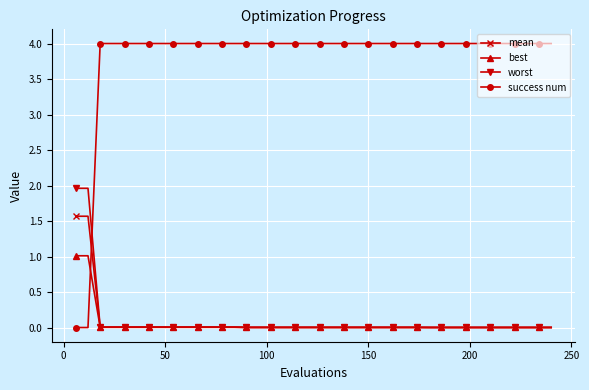

What is the value of the success num point at the 35th from the left?

4.0